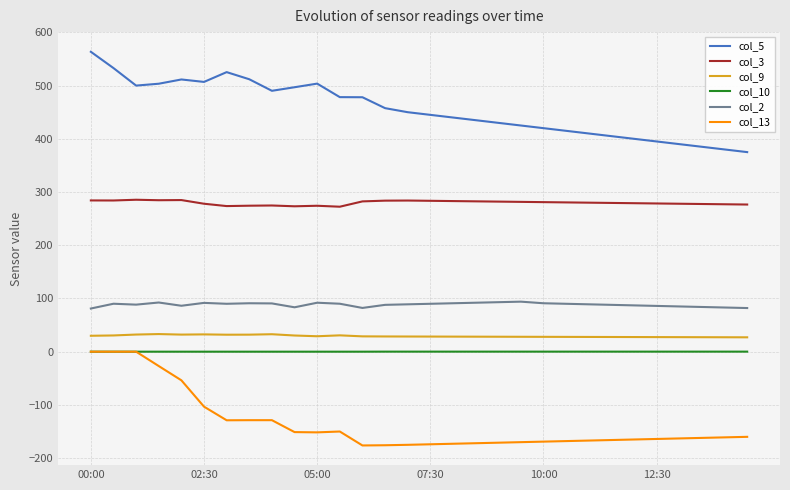

True or false: col_9 and col_10 cross at least once.

False